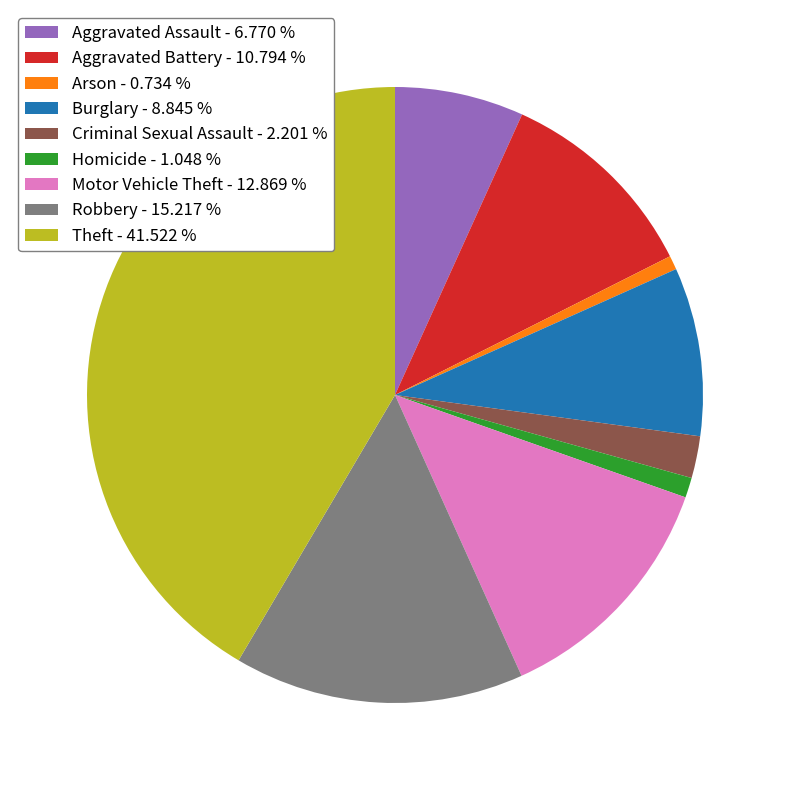

Combined, do Theft and Motor Vehicle Theft account for over 50%?

Yes